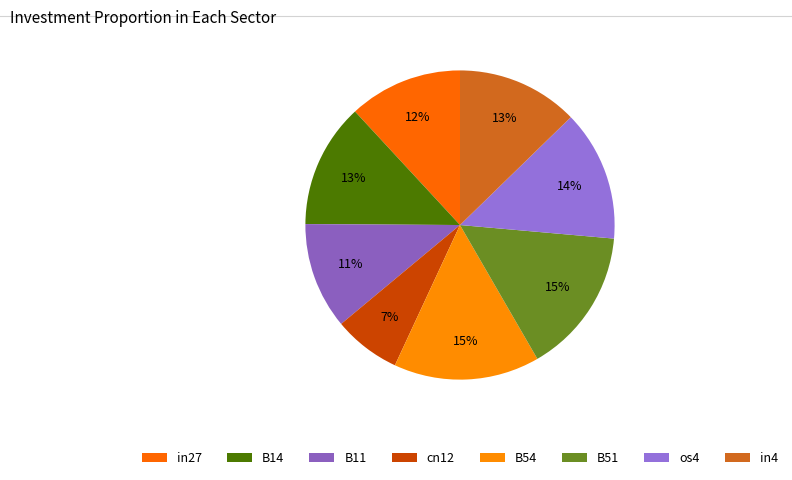

Which has a higher value, B54 or cn12?

B54